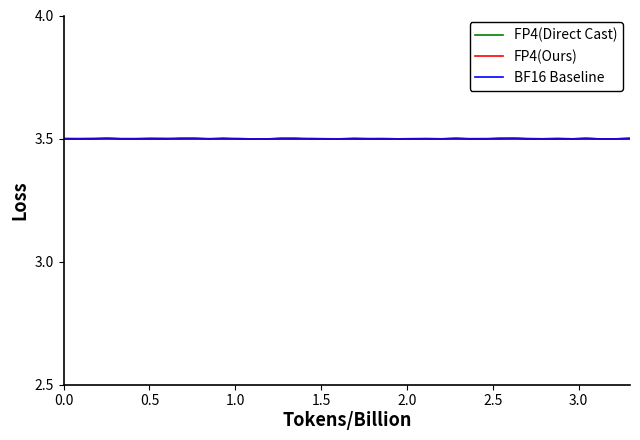

What is the value of the FP4(Direct Cast) point at the 37th from the left?

3.5